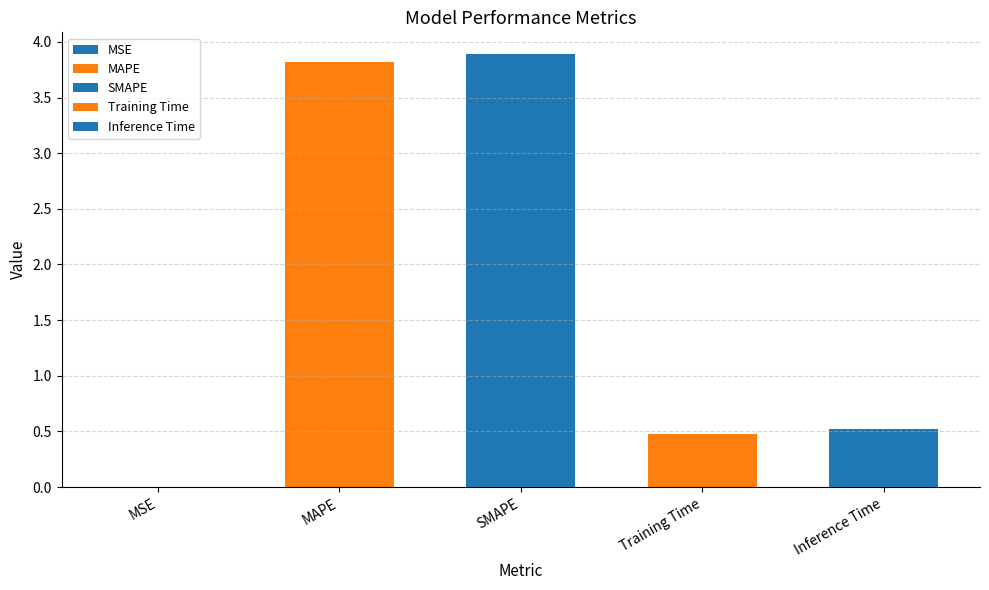

Reading right to left, what are all the values shown in this chart?

0.5	0.5	3.9	3.8	0.0